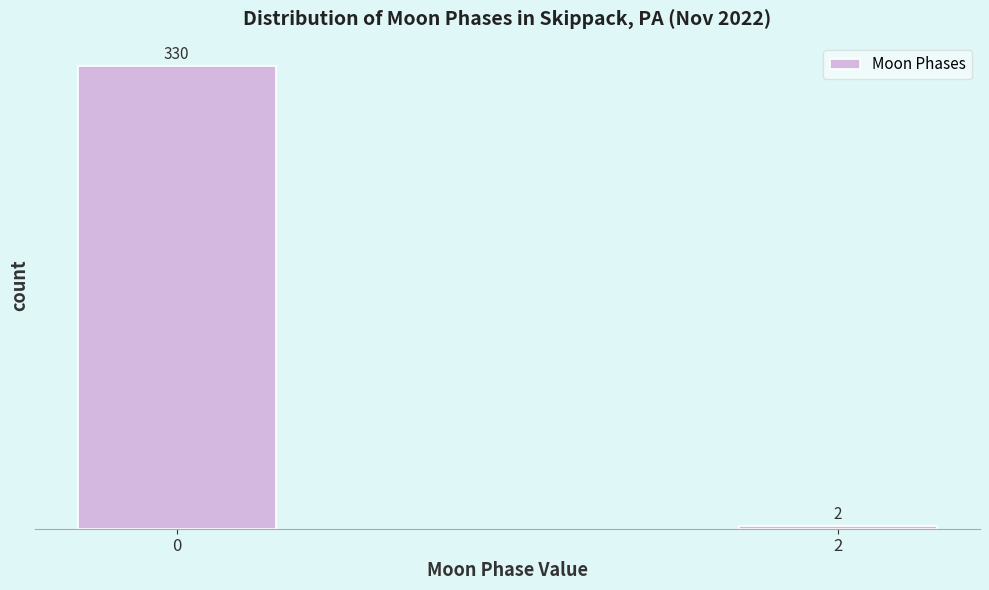

Reading left to right, transcribe all the data shown in this chart.

330	2